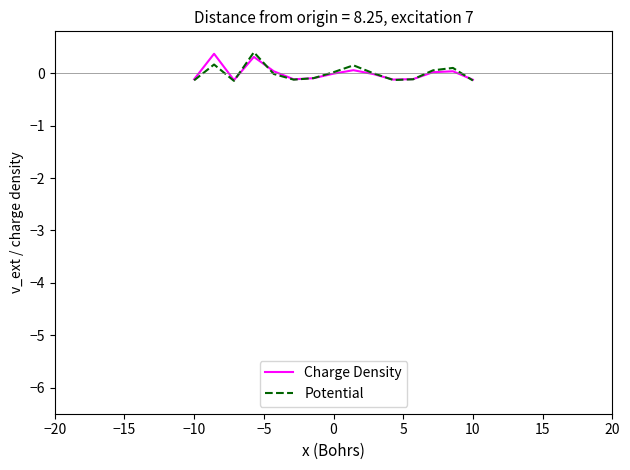

What is the highest value of the Charge Density series?

0.4